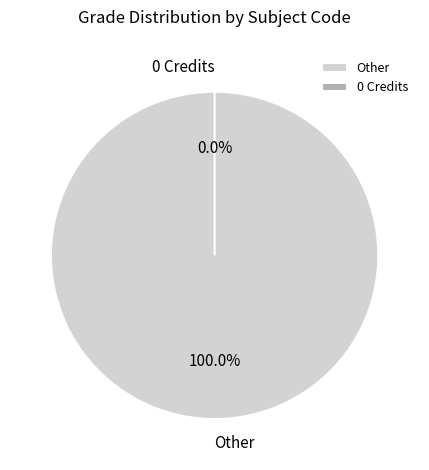

True or false: R201231 accounts for 1% of the total.

False